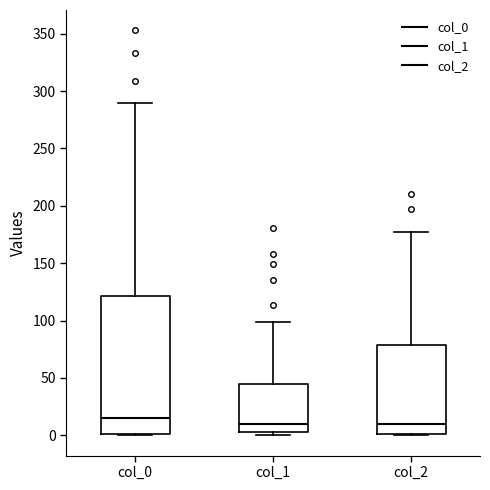

Where does the upper whisker of the box for col_1 end on the y-axis? The values are not printed on the chart, so give them approximately, as read against the axis.

100